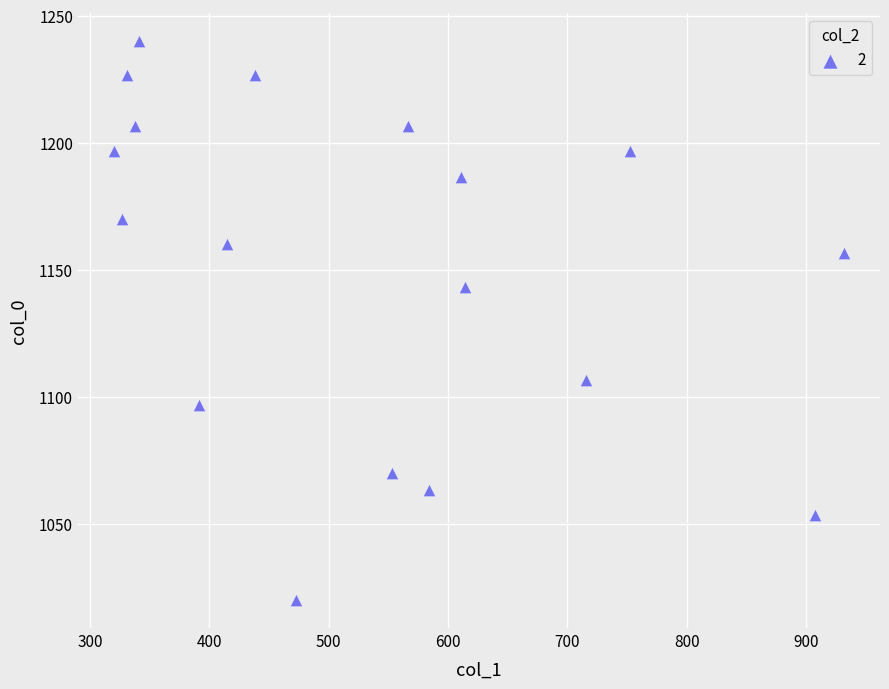

What is the range of Y values (max minus min)?

220.0